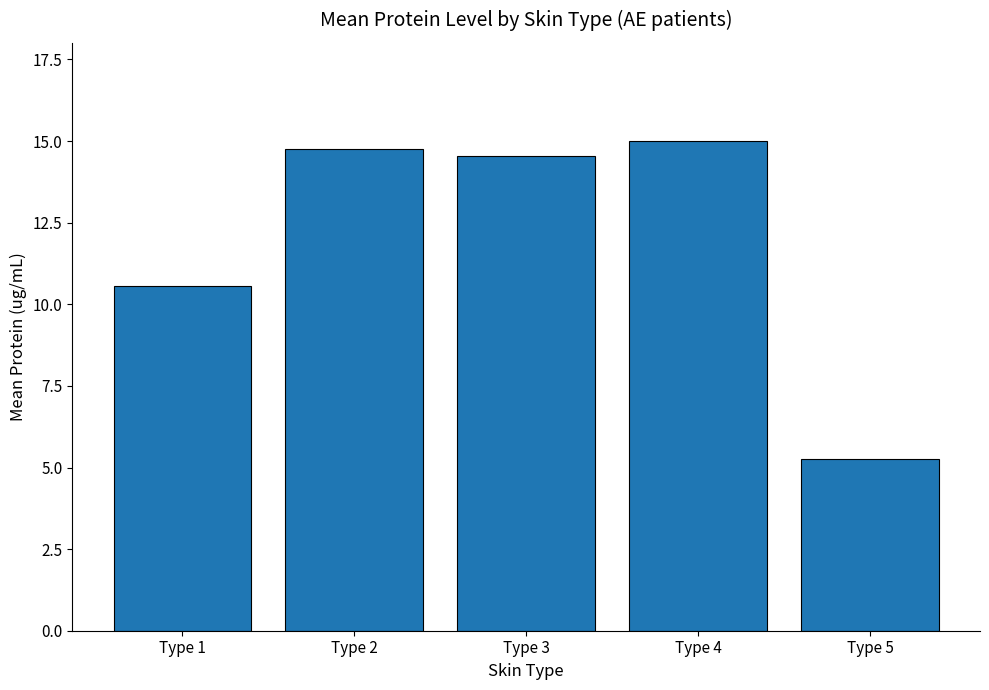

Reading right to left, extract all data points from this chart.

Type 5=5.3	Type 4=15.0	Type 3=14.5	Type 2=14.8	Type 1=10.6